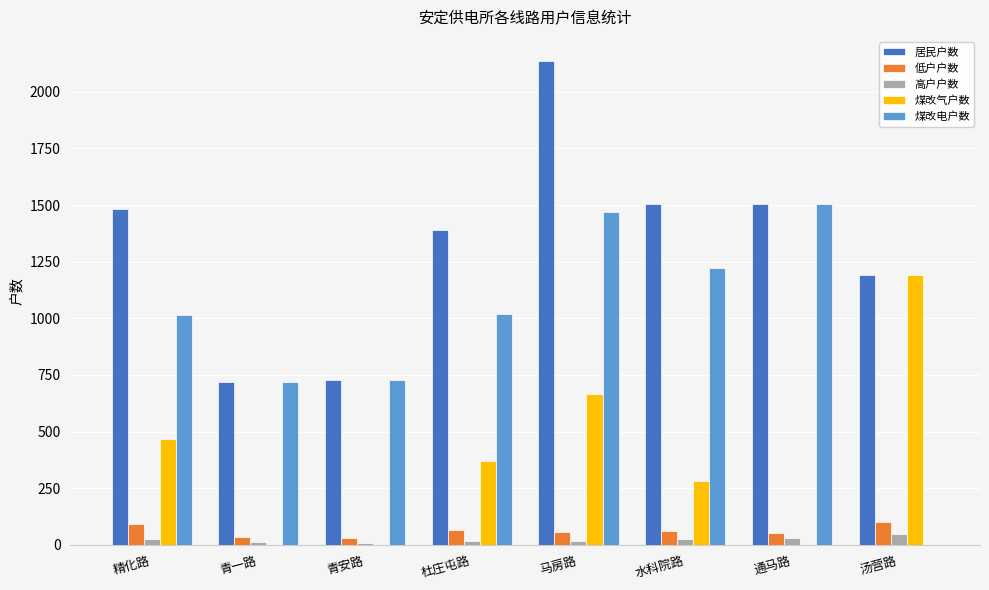

How many positive values does the 煤改电户数 series have?

7